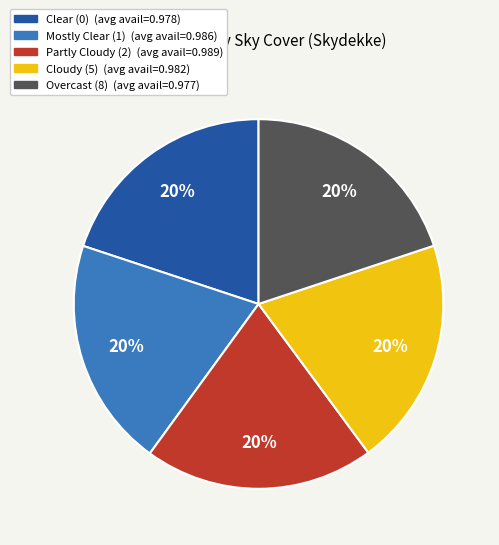

Is there any slice that represents more than half of the pie?

No